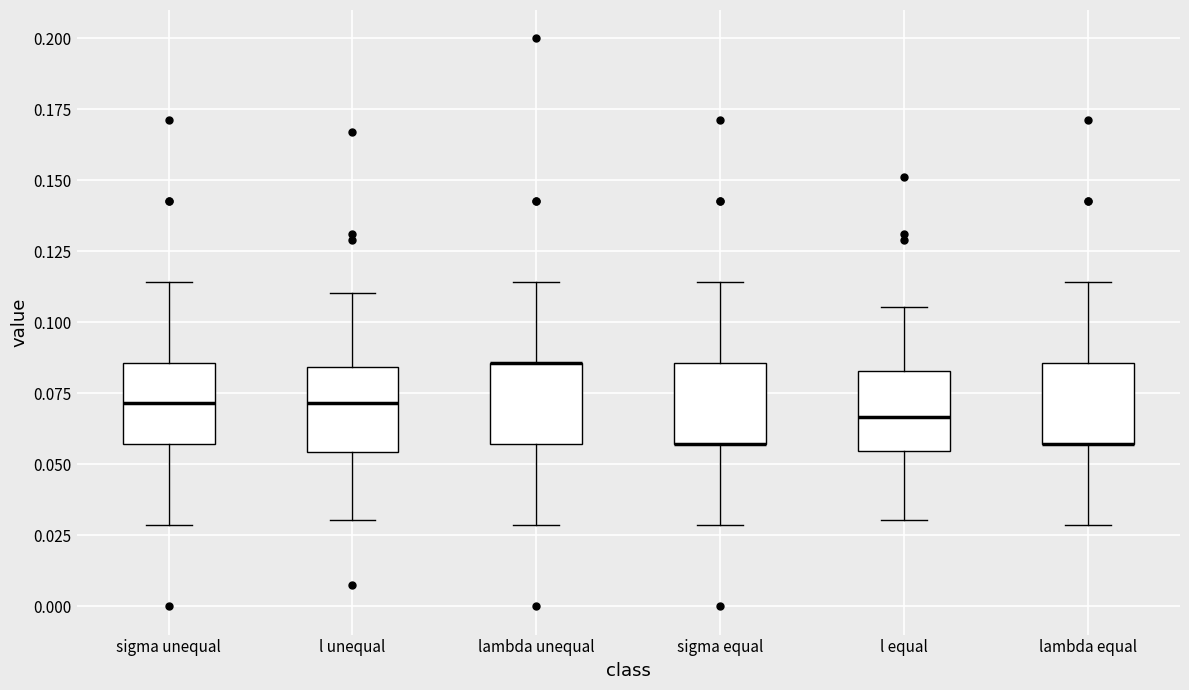

Reading left to right, read every box against the y-axis: the position of its median line, the range the box covers, and the ends of its whiskers. The values are not printed on the chart, so give them approximately, as read against the axis.

sigma unequal: median 0.070, box 0.055 to 0.085, whiskers 0.030 to 0.115
l unequal: median 0.070, box 0.055 to 0.085, whiskers 0.030 to 0.110
lambda unequal: median 0.085 (drawn on the box's upper edge), box 0.055 to 0.085, whiskers 0.030 to 0.115
sigma equal: median 0.055 (drawn on the box's lower edge), box 0.055 to 0.085, whiskers 0.030 to 0.115
l equal: median 0.065, box 0.055 to 0.085, whiskers 0.030 to 0.105
lambda equal: median 0.055 (drawn on the box's lower edge), box 0.055 to 0.085, whiskers 0.030 to 0.115